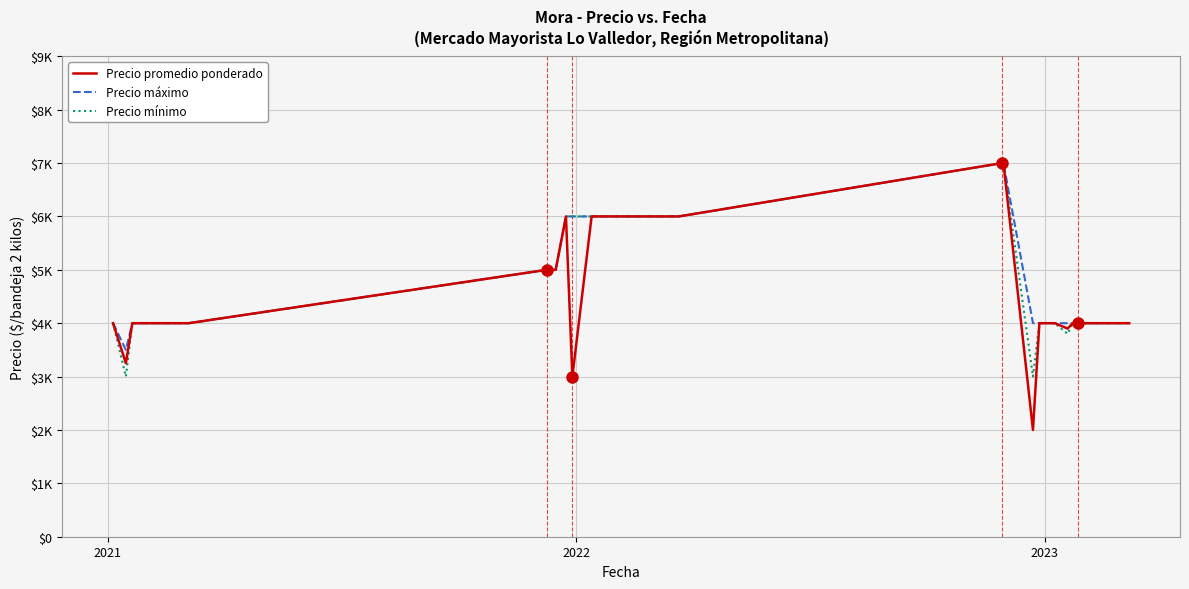

What is the label of the 28th point from the right?

2022